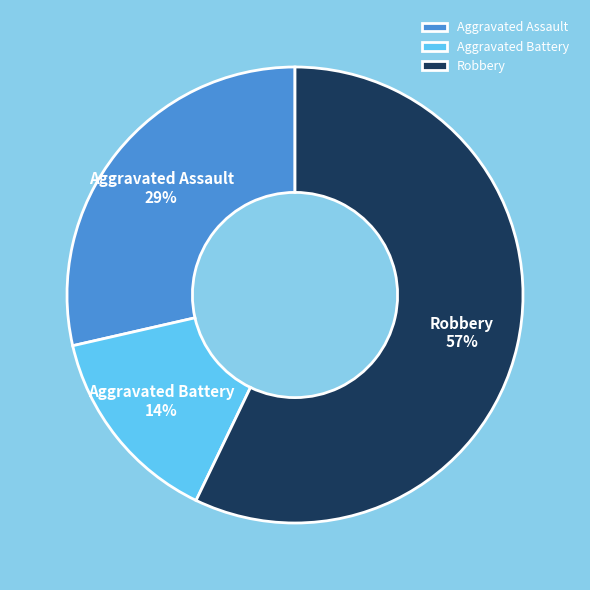

What percentage is the Aggravated Battery slice, to the nearest percent?

14%